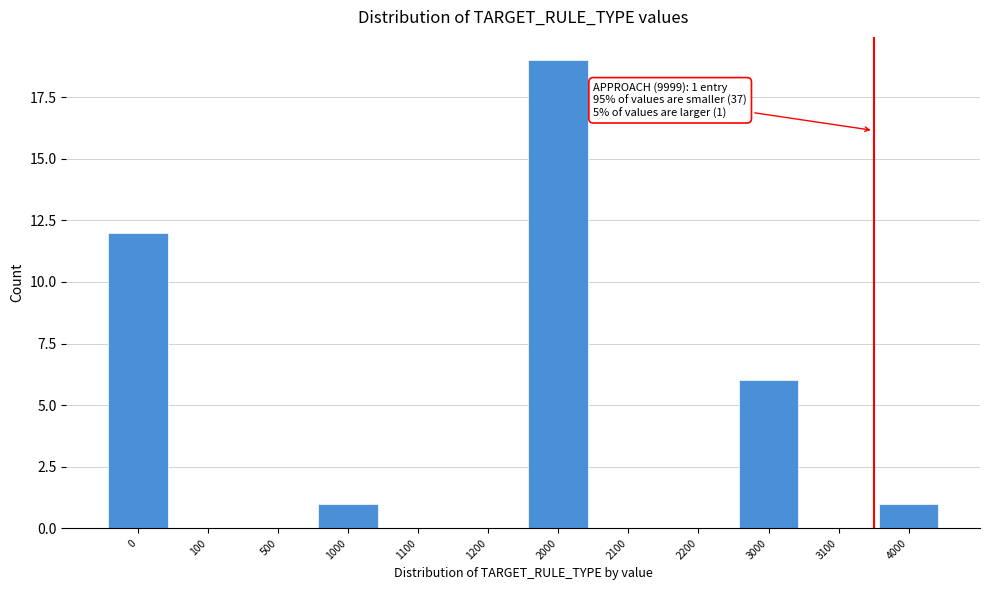

Reading left to right, what are all the values shown in this chart?

0=12	100=0	500=0	1000=1	1100=0	1200=0	2000=19	2100=0	2200=0	3000=6	3100=0	4000=1